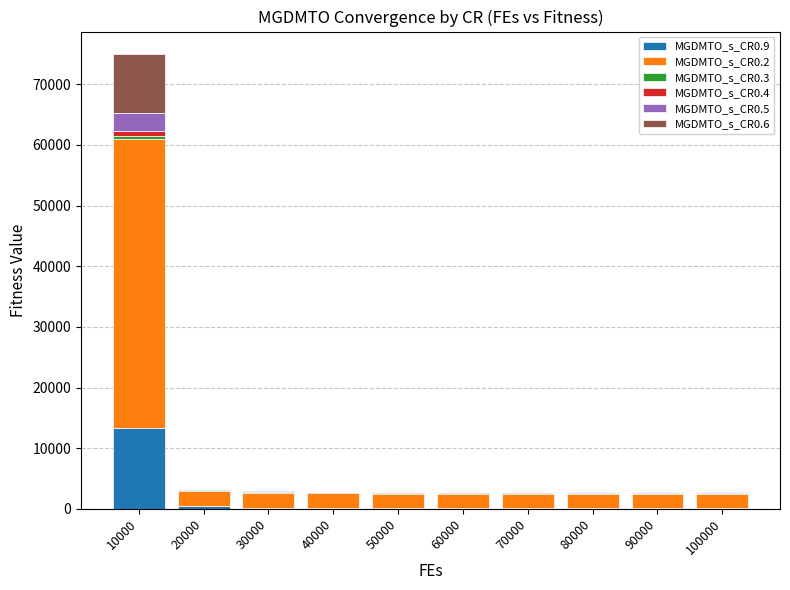

What is the maximum value for MGDMTO_s_CR0.9?

13318.4